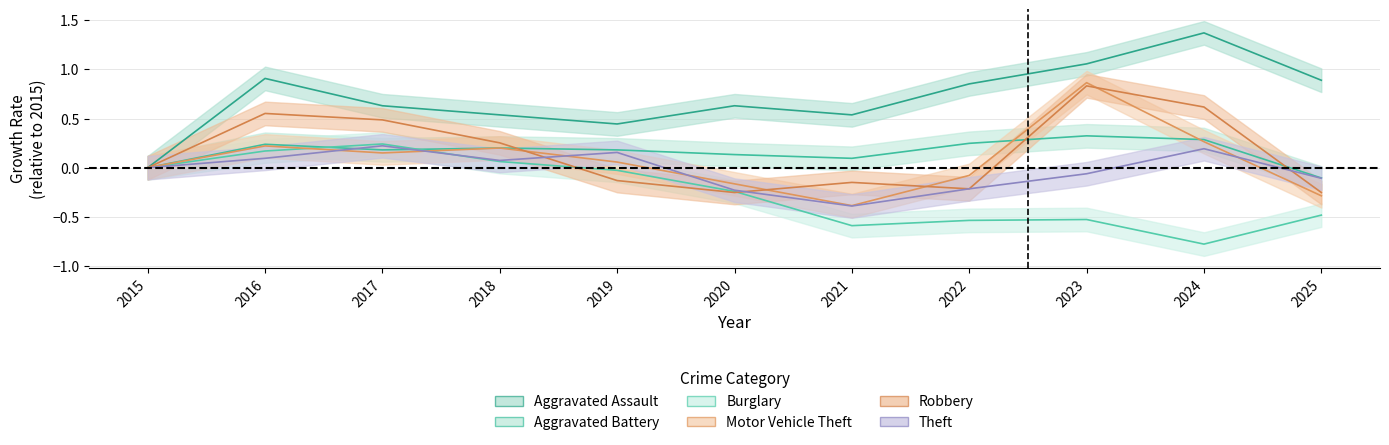

What are all the series names shown in the legend?

Aggravated Assault, Aggravated Battery, Burglary, Motor Vehicle Theft, Robbery, Theft